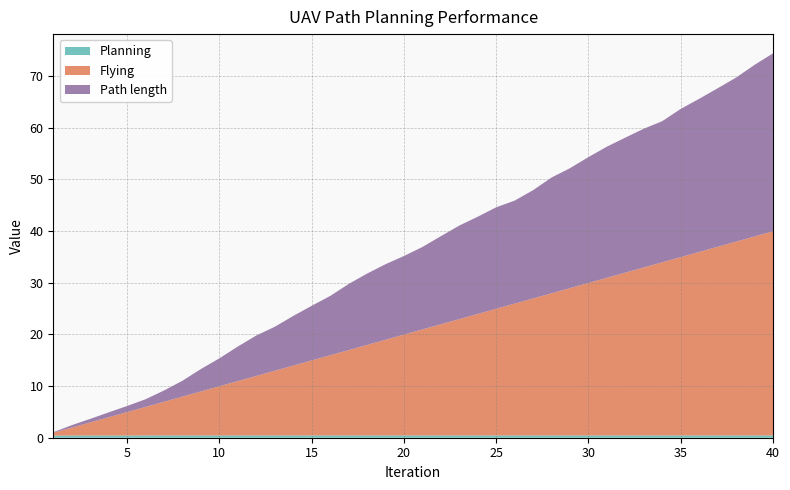

Reading right to left, list all the values displayed in this chart.

Planning: 40=0.4	39=0.4	38=0.4	37=0.4	36=0.4	35=0.4	34=0.4	33=0.4	32=0.4	31=0.4	30=0.4	29=0.4	28=0.4	27=0.4	26=0.4	25=0.4	24=0.4	23=0.4	22=0.4	21=0.4	20=0.4	19=0.4	18=0.4	17=0.4	16=0.4	15=0.4	14=0.4	13=0.4	12=0.4	11=0.4	10=0.4	9=0.4	8=0.4	7=0.4	6=0.4	5=0.4	4=0.4	3=0.4	2=0.4	1=0.4
Flying: 40=39.5	39=38.5	38=37.5	37=36.5	36=35.5	35=34.5	34=33.5	33=32.5	32=31.5	31=30.5	30=29.5	29=28.5	28=27.5	27=26.5	26=25.5	25=24.5	24=23.5	23=22.5	22=21.5	21=20.5	20=19.5	19=18.5	18=17.5	17=16.5	16=15.5	15=14.5	14=13.5	13=12.5	12=11.5	11=10.5	10=9.5	9=8.5	8=7.5	7=6.5	6=5.5	5=4.5	4=3.5	3=2.5	2=1.5	1=0.6
Path length: 40=34.4	39=33.2	38=31.8	37=30.7	36=29.6	35=28.7	34=27.3	33=26.9	32=26.1	31=25.4	30=24.4	29=23.2	28=22.4	27=21.0	26=19.9	25=19.6	24=18.8	23=18.1	22=17.1	21=16.0	20=15.2	19=14.6	18=13.8	17=12.8	16=11.5	15=10.6	14=9.6	13=8.5	12=7.8	11=6.7	10=5.4	9=4.3	8=3.1	7=2.2	6=1.5	5=1.2	4=0.9	3=0.7	2=0.5	1=0.1